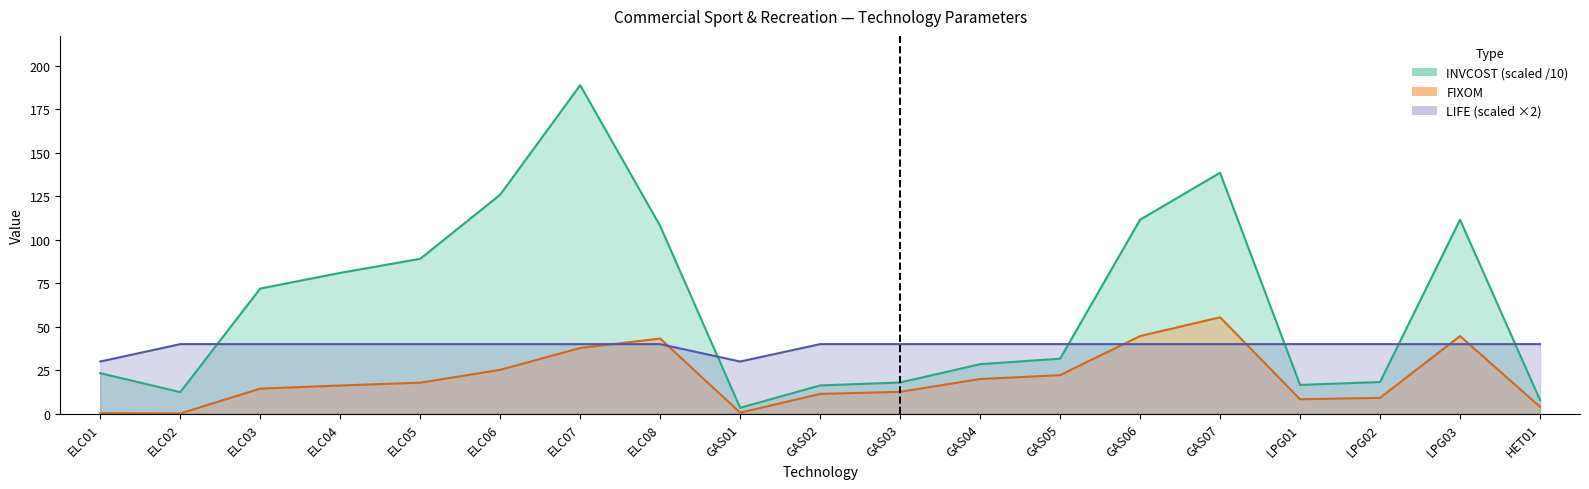

What is the difference between the INVCOST values at ELC08 and GAS07?

30.6